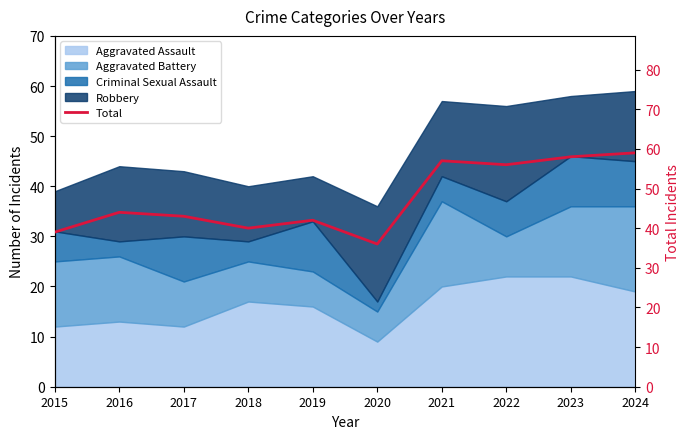

Is it true that the value at 2016 is 44?

True